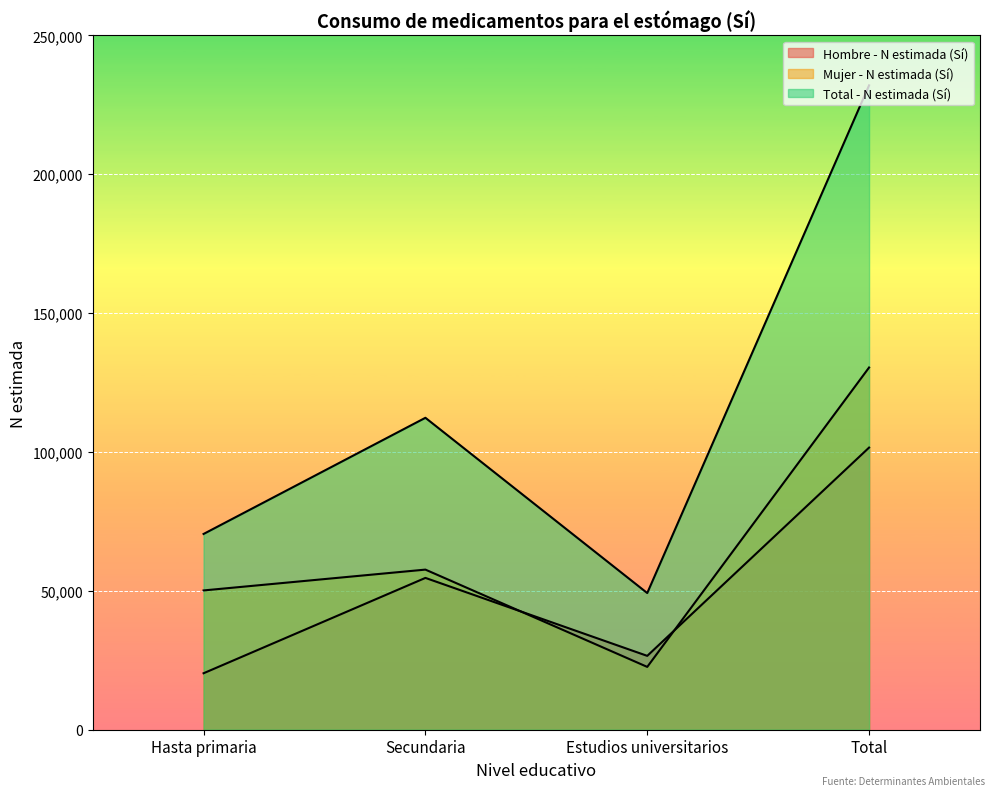

Rank the series by their average value, from highest to lowest.

Total - N estimada (Sí), Mujer - N estimada (Sí), Hombre - N estimada (Sí)